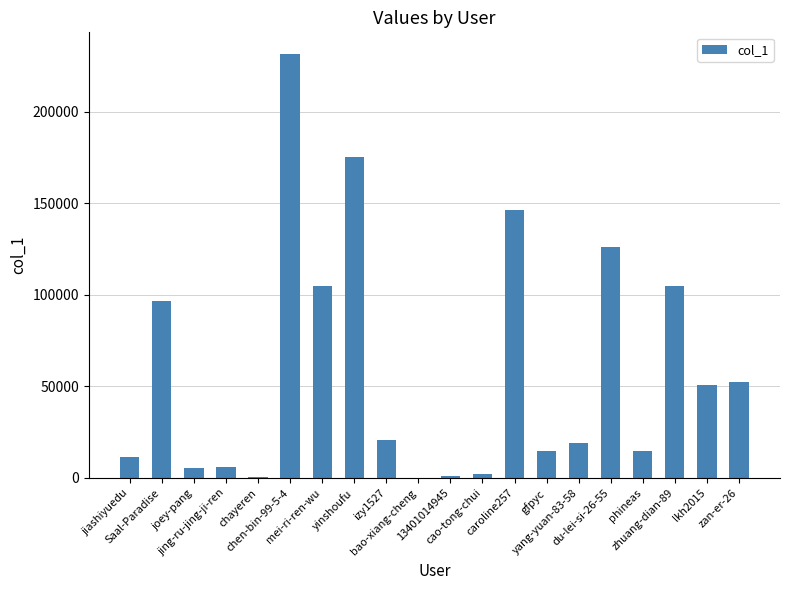

What is the greatest value displayed?

231678